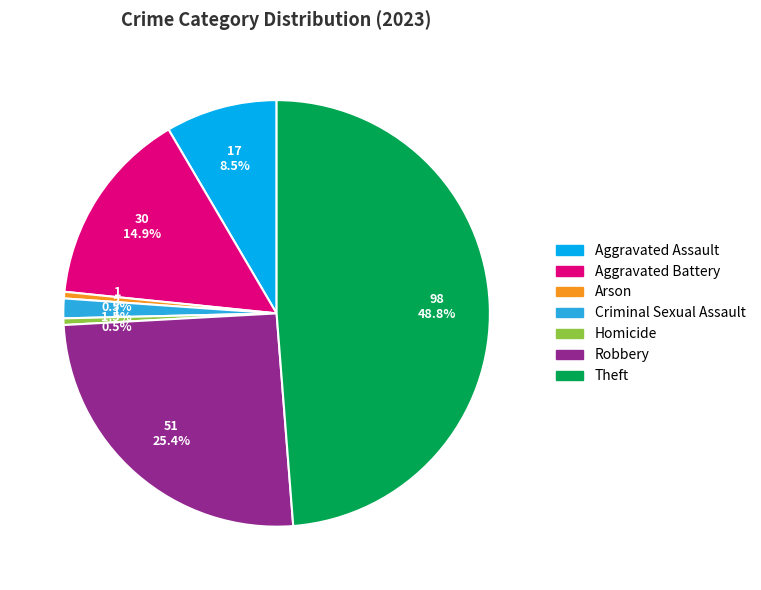

Between Criminal Sexual Assault and Arson, which is larger?

Criminal Sexual Assault